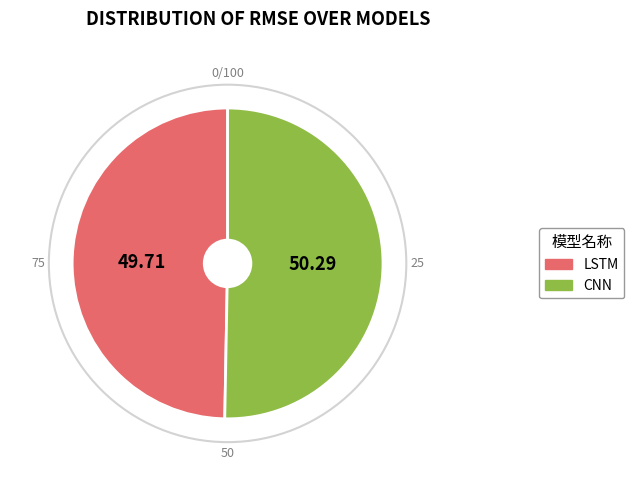

Do CNN and LSTM together represent more than half of the pie?

Yes